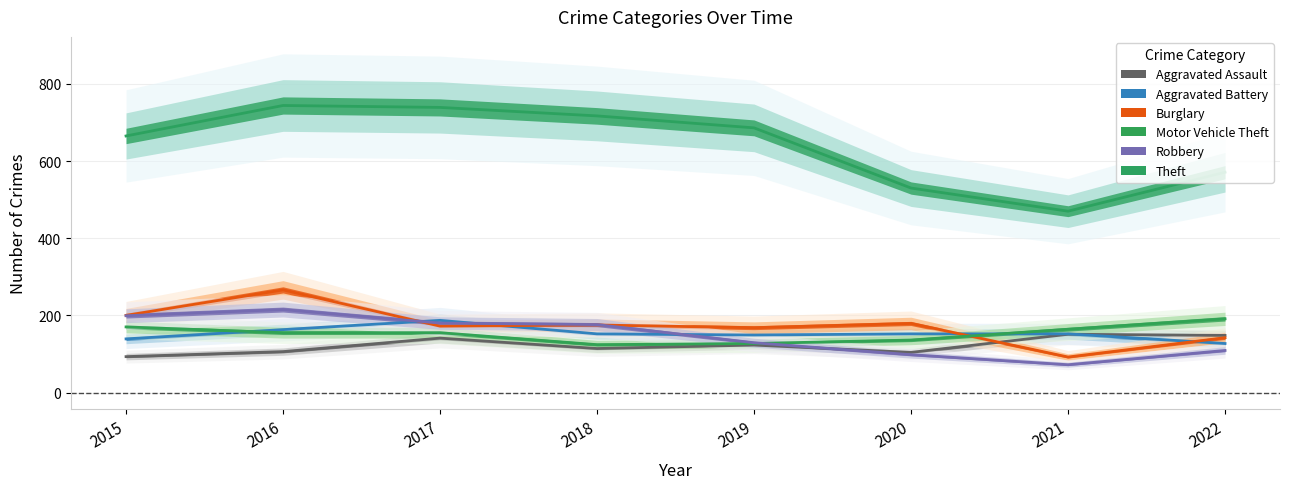

Which series changed the most between 2020 and 2022?

Motor Vehicle Theft